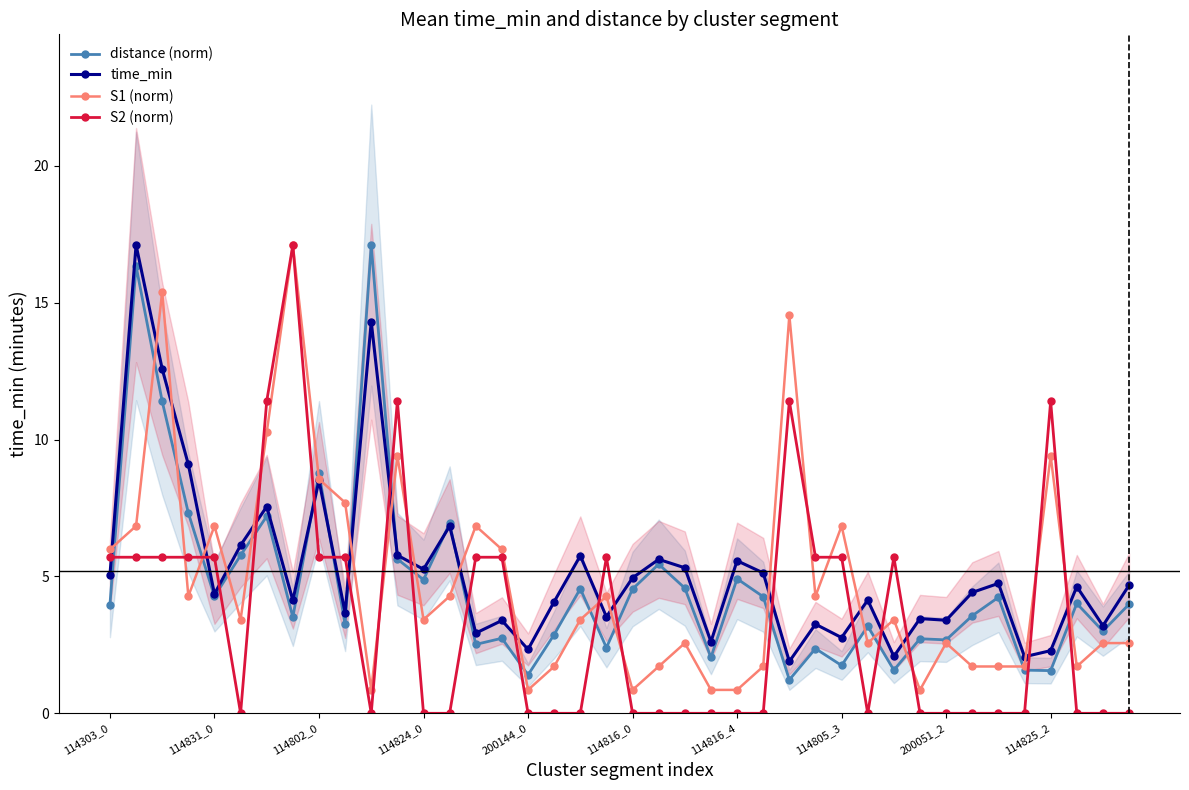

Which series has the largest range (max minus min)?

S2 (norm)